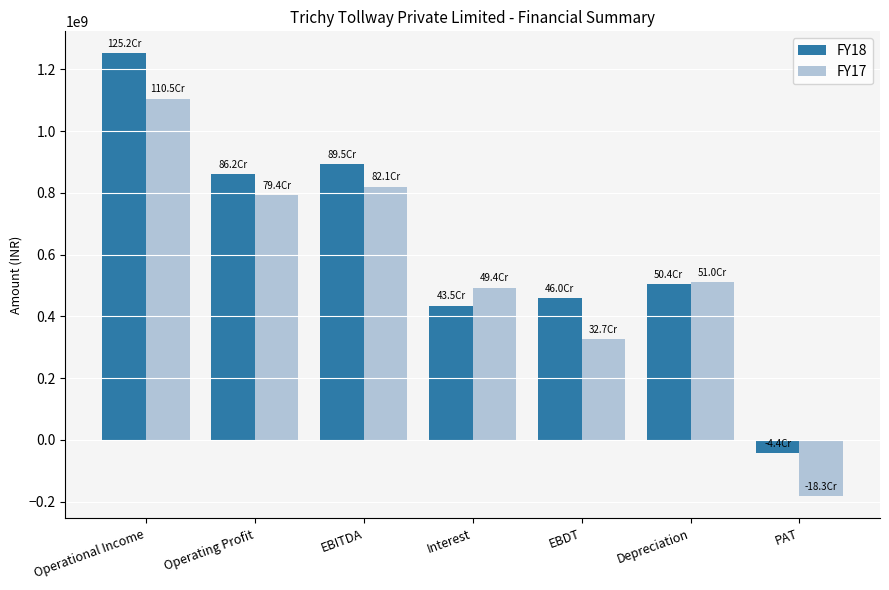

What is the sum of the FY17 values at PAT and Operational Income?

922520334